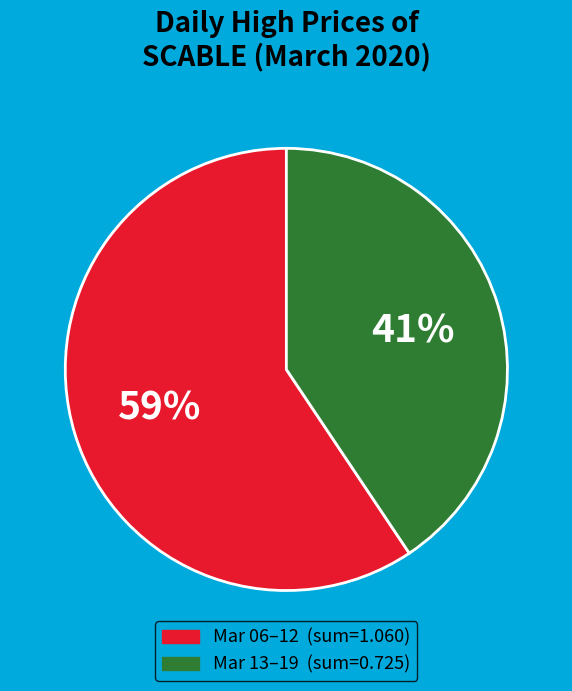

To the nearest percent, what is the average slice percentage?

50%